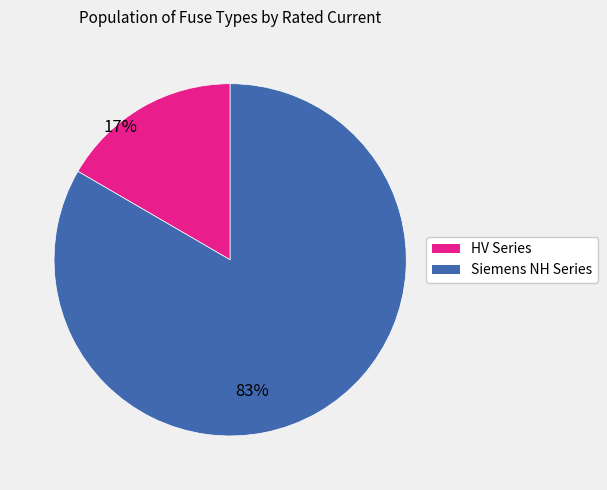

Which slice is the largest?

Siemens NH Series